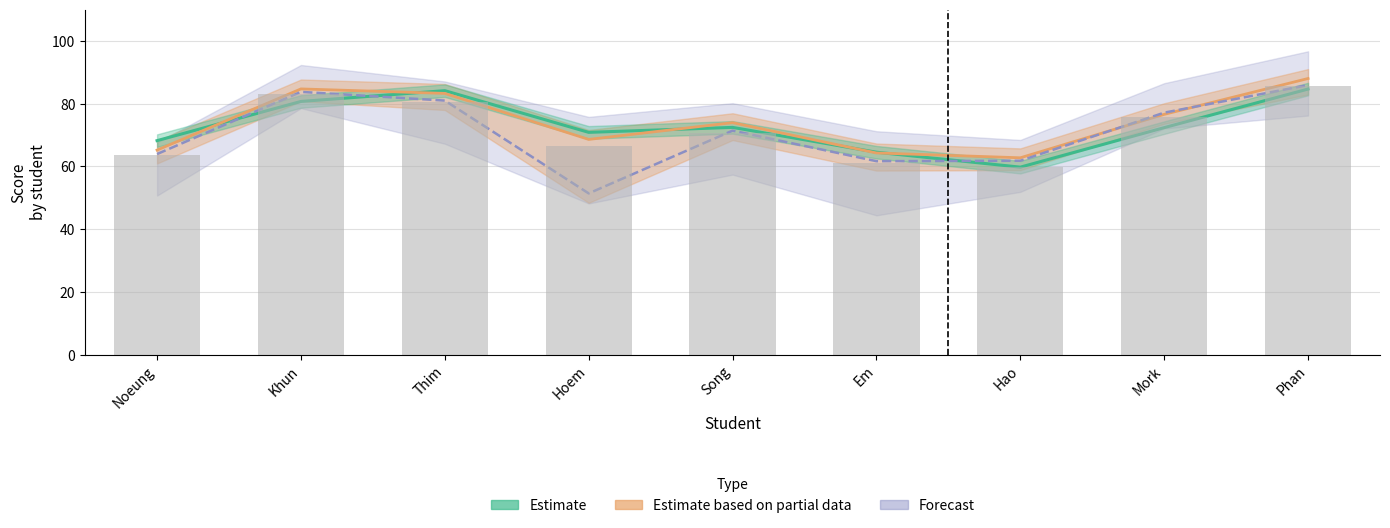

Which has a higher value, Em or Hoem?

Hoem